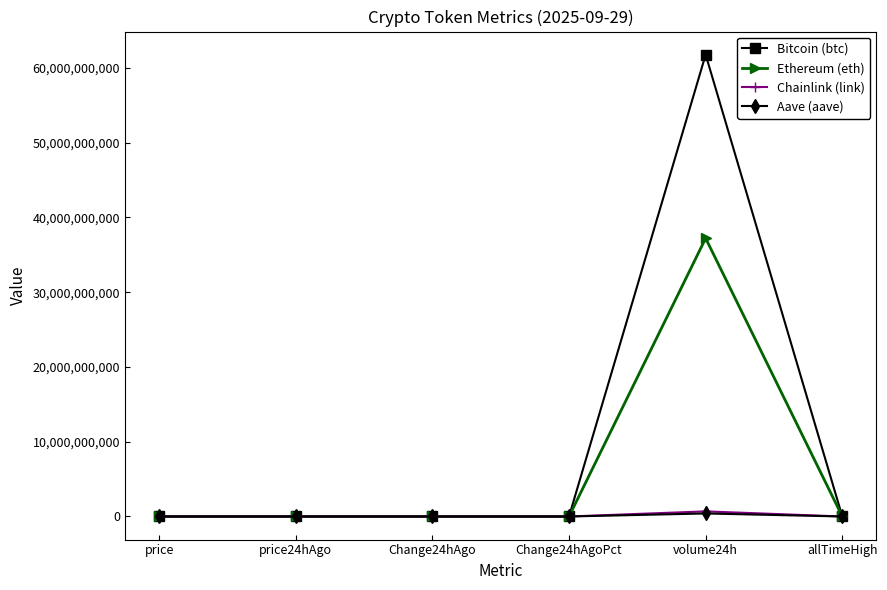

What is the average value of the Aave (aave) series?

67437179.1